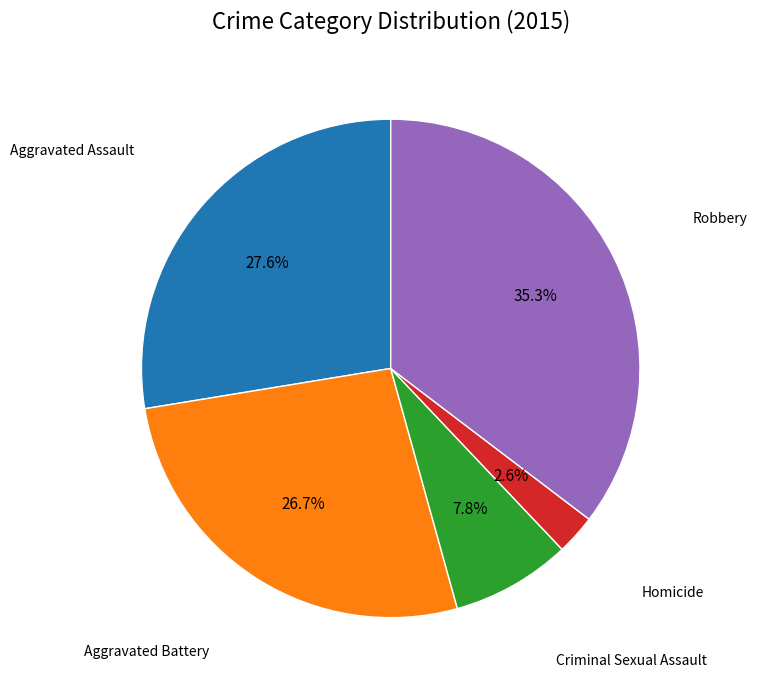

Does any single category account for the majority?

No